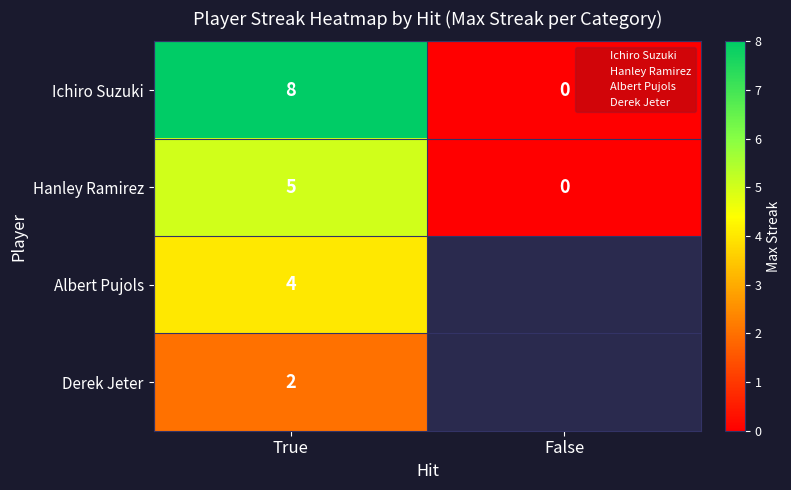

How many data points does each series have?

2